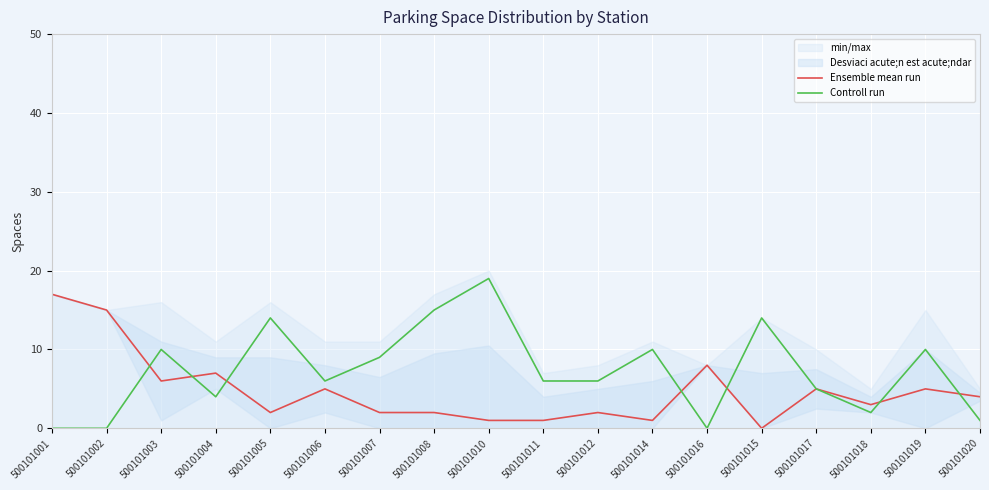

Which label corresponds to the largest value in the chart?

500101010